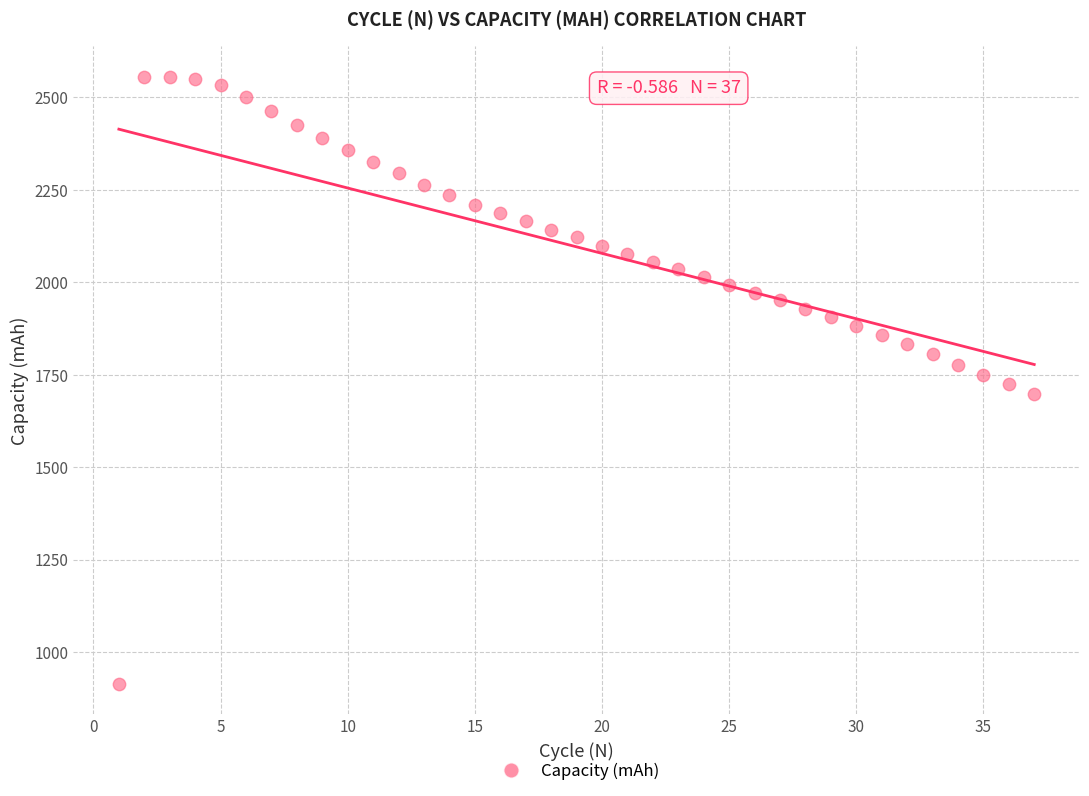

What is the range of X values (max minus min)?

36.0